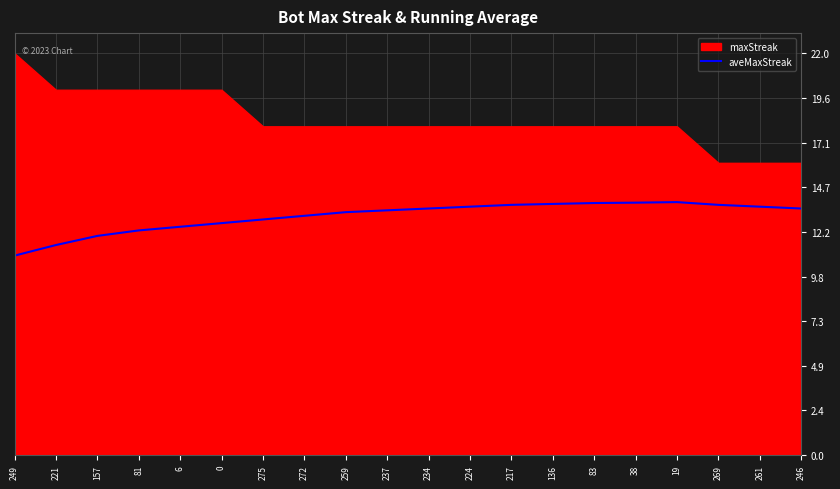

How many data points are less than 13?

7